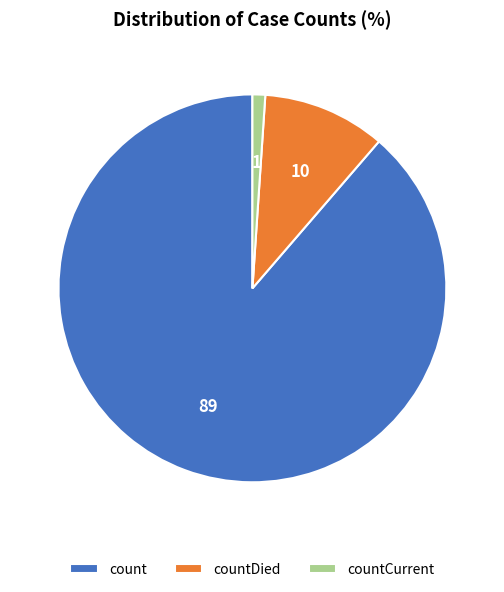

Which slice is the smallest?

countCurrent